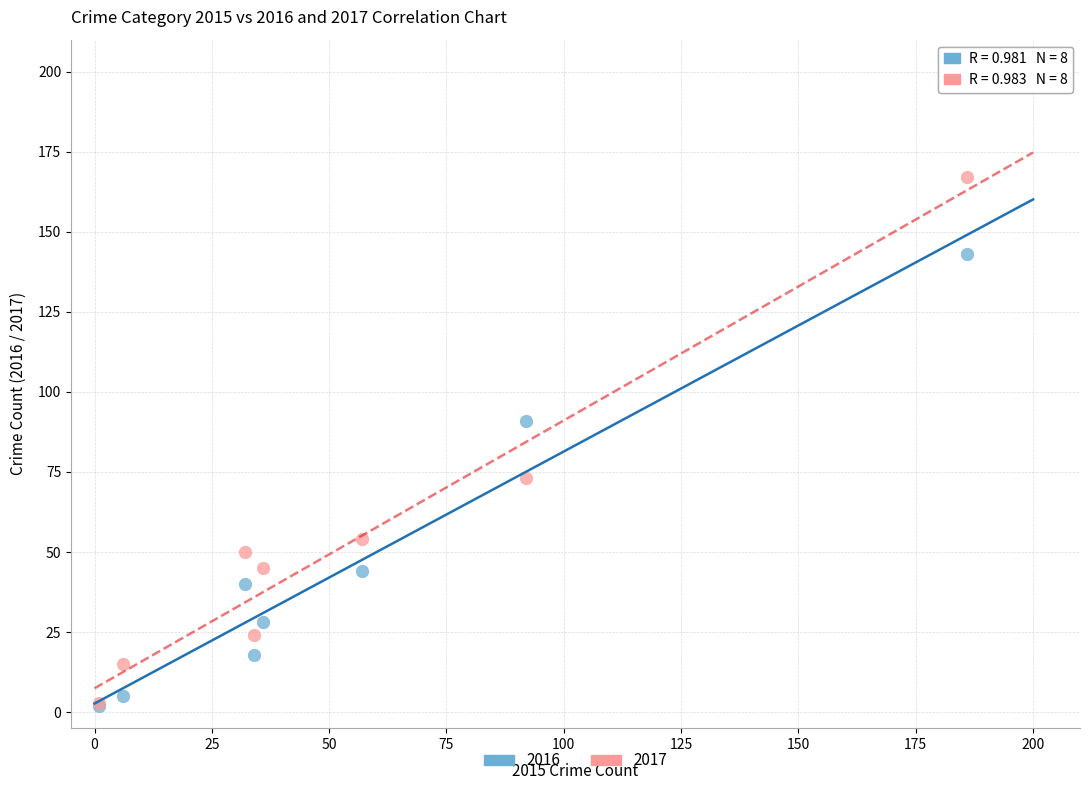

Which series reaches the maximum Y coordinate?

2017